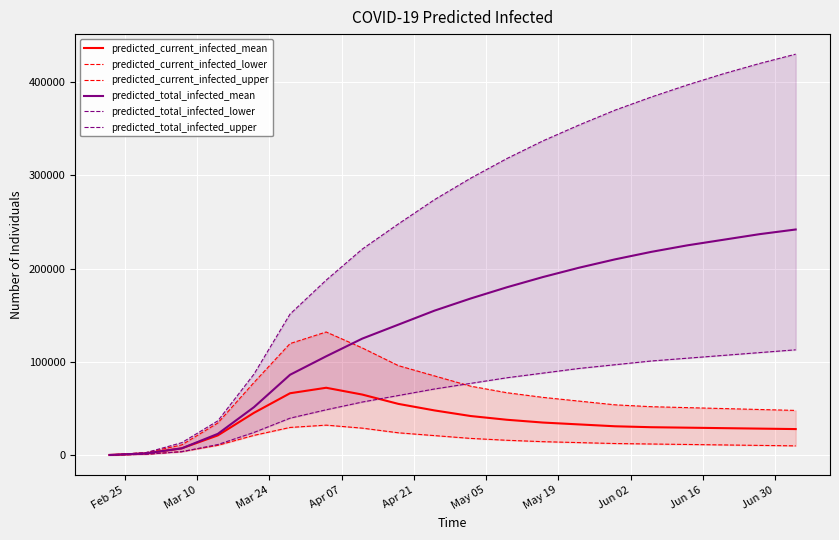

Does the chart display data point markers on the line(s)?

No